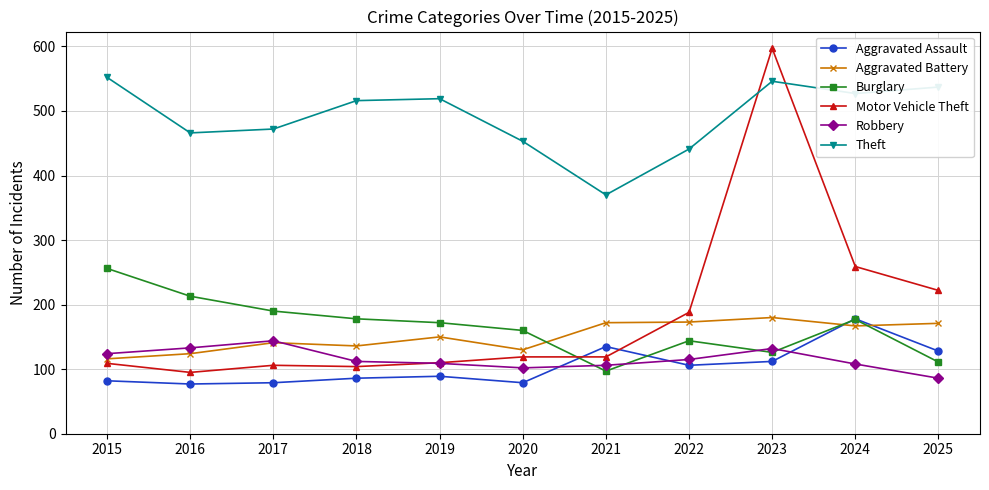

Does the chart have visible grid lines?

Yes